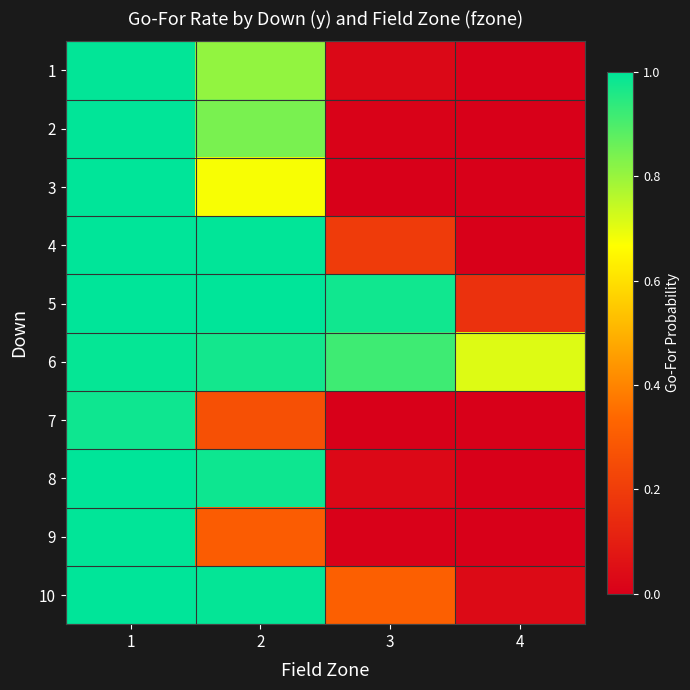

Rank the series at 4 from lowest to highest value.

3, 7, 8, 9, 2, 4, 1, 10, 5, 6